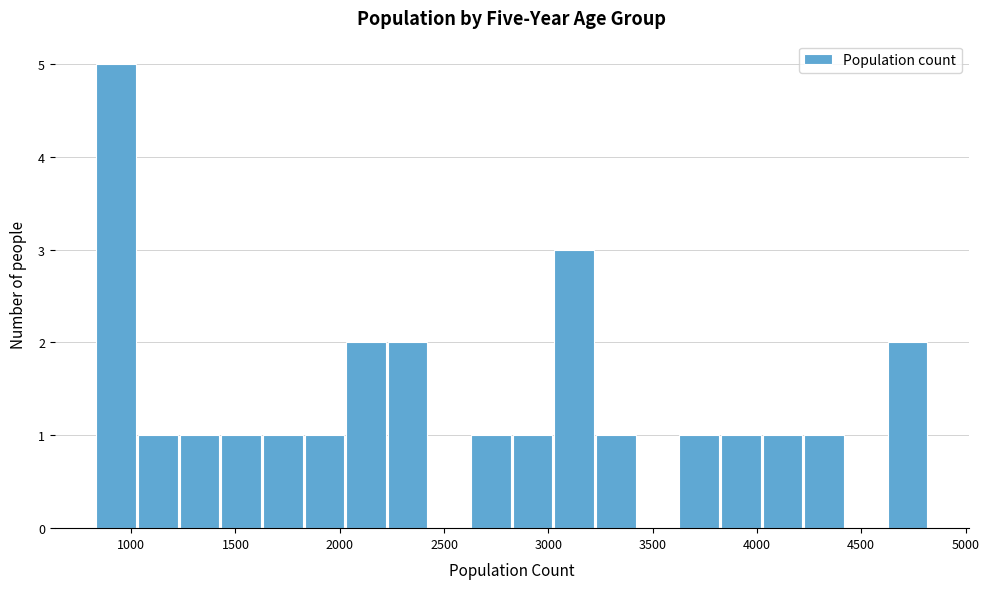

Read against the x-axis, roughly where is the centre of the tallest bar?

950